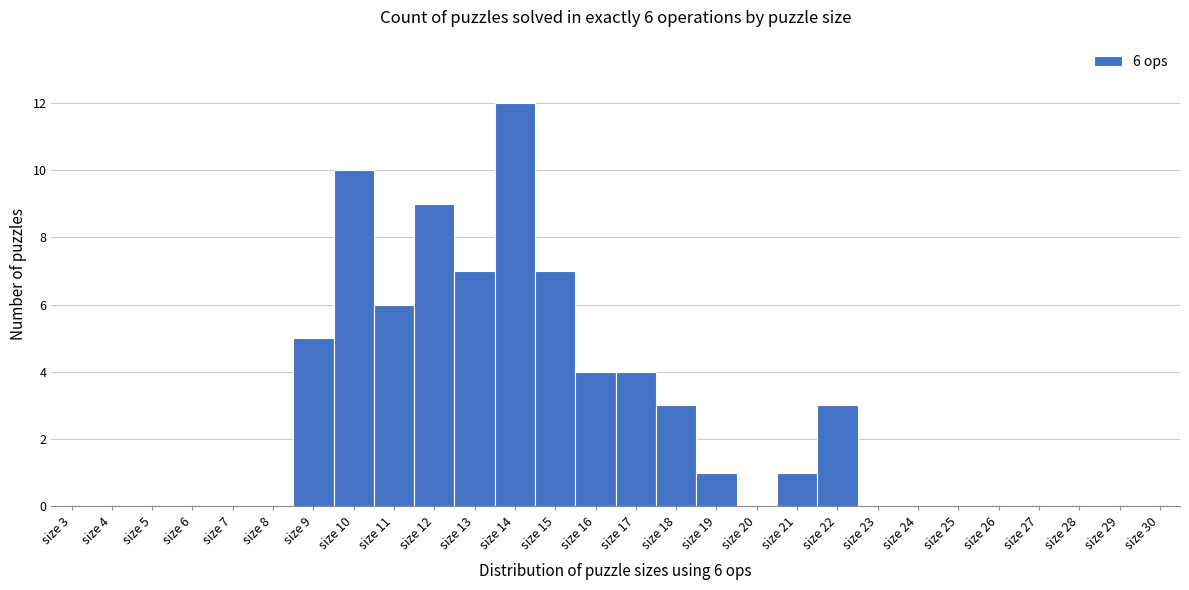

Reading right to left, what are all the values shown in this chart?

size 30=0	size 29=0	size 28=0	size 27=0	size 26=0	size 25=0	size 24=0	size 23=0	size 22=3	size 21=1	size 20=0	size 19=1	size 18=3	size 17=4	size 16=4	size 15=7	size 14=12	size 13=7	size 12=9	size 11=6	size 10=10	size 9=5	size 8=0	size 7=0	size 6=0	size 5=0	size 4=0	size 3=0